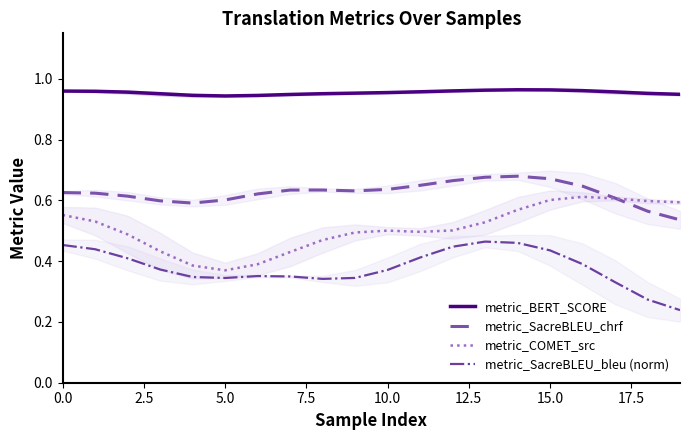

Which series has the largest total across all categories?

metric_BERT_SCORE